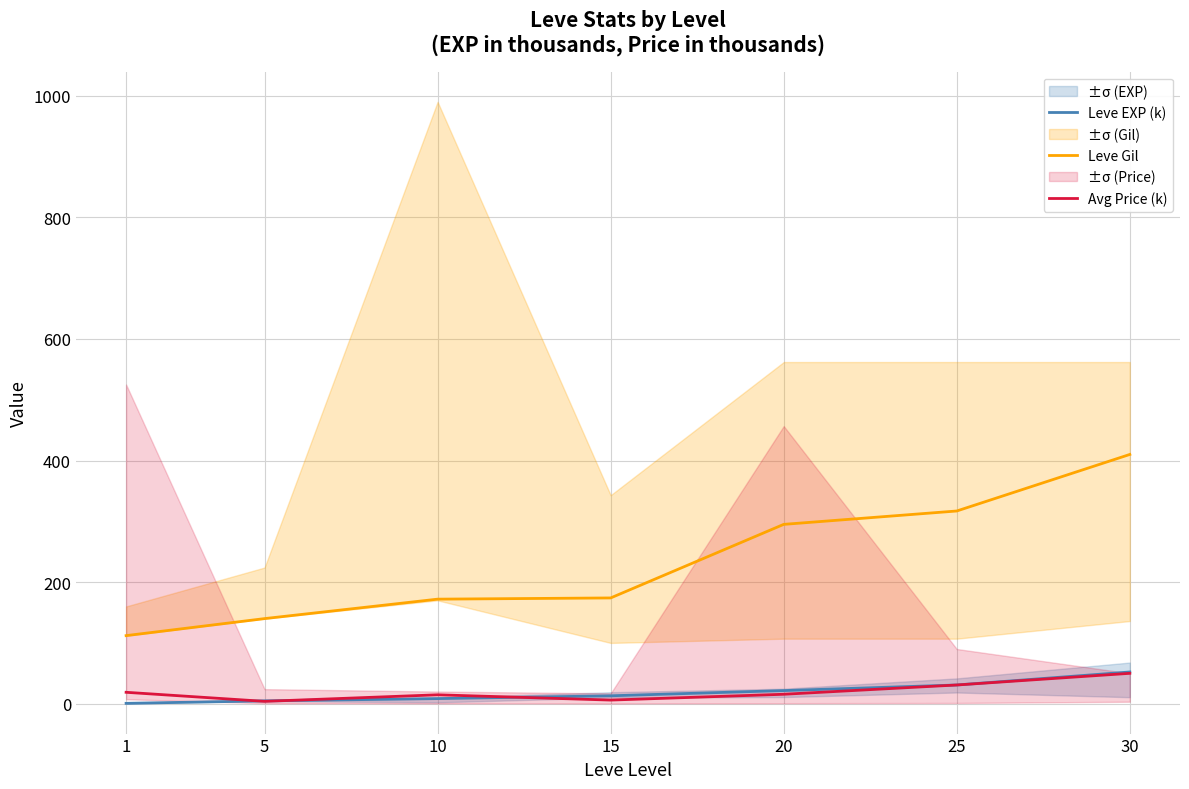

Which category has the highest value across all series?

30